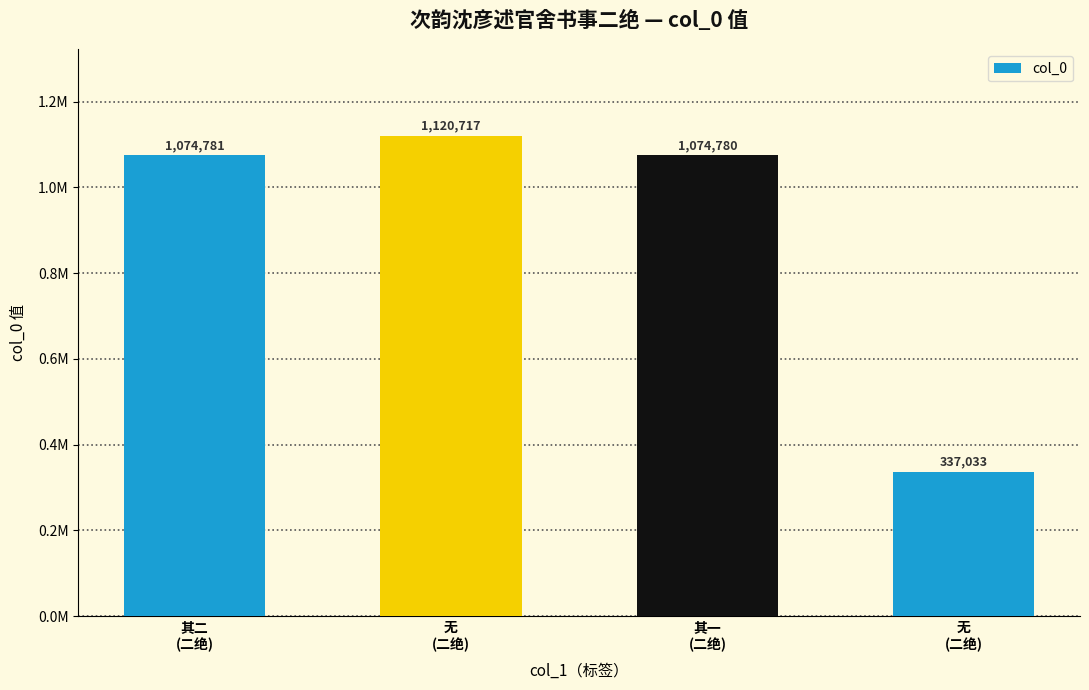

Reading left to right, list all the values displayed in this chart.

1074781	1120717	1074780	337033